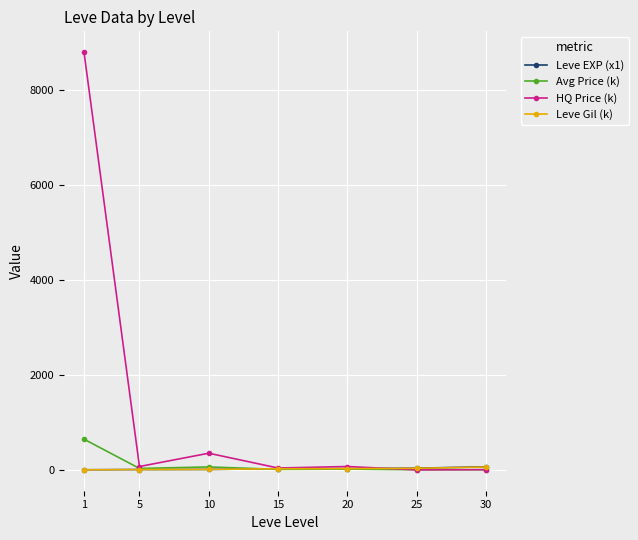

At which category does HQ Price (k) reach its first local peak?

10